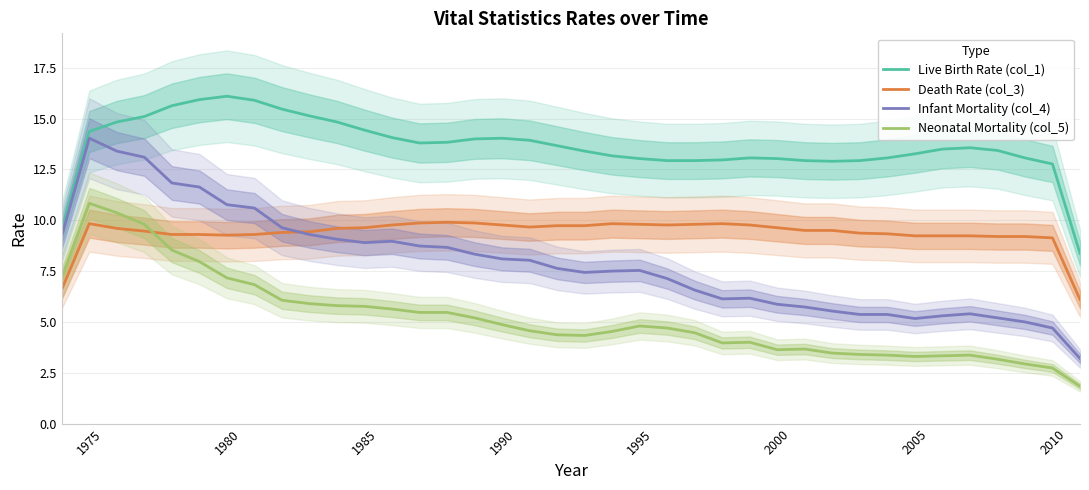

Is it true that Live Birth Rate (col_1) equals 20.1 at 1995?

False